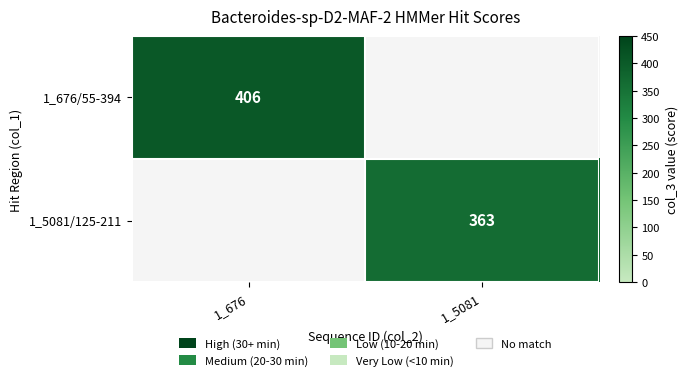

Is it true that 1_676/55-394 equals 406 at 1_676?

True